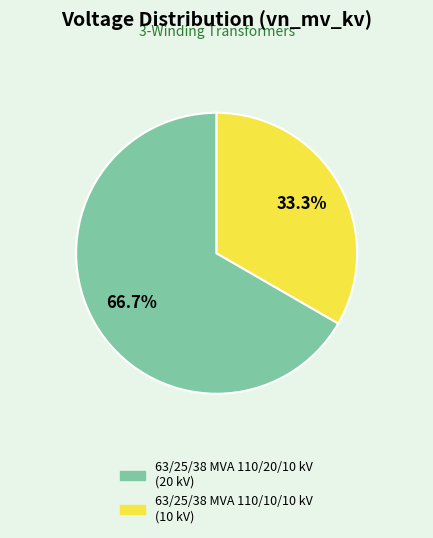

Which slice is the largest?

63/25/38 MVA 110/20/10 kV